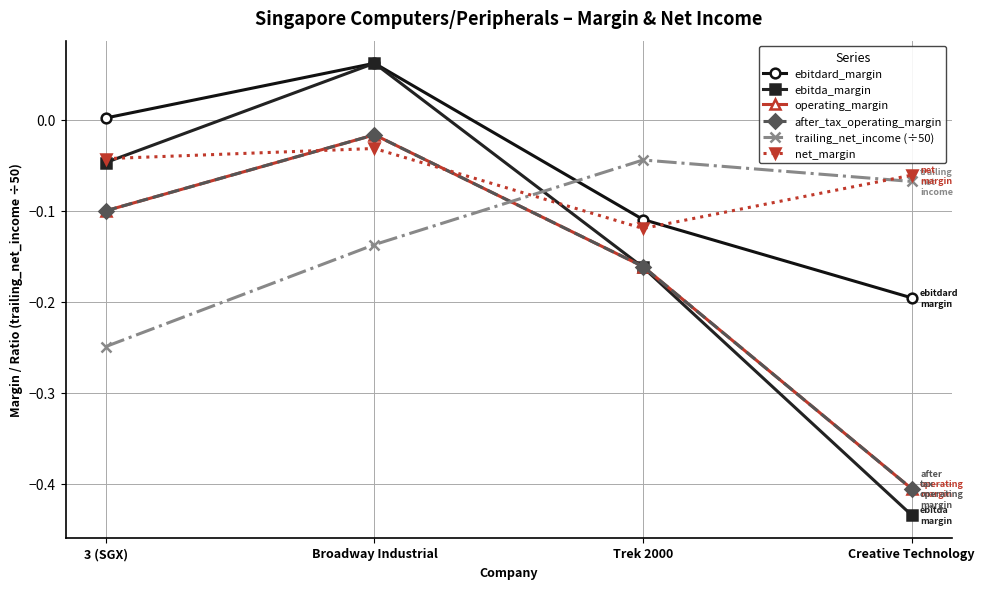

What is the highest value of the ebitdard_margin series?

0.1